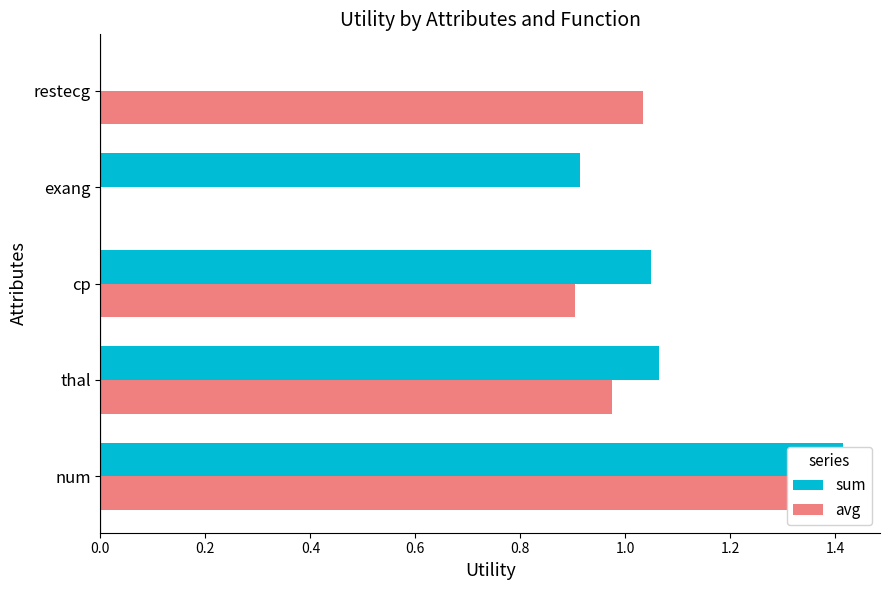

Reading left to right, extract all data points from this chart.

sum: 1.4	1.1	1.0	0.9	0.0
avg: 1.4	1.0	0.9	0.0	1.0